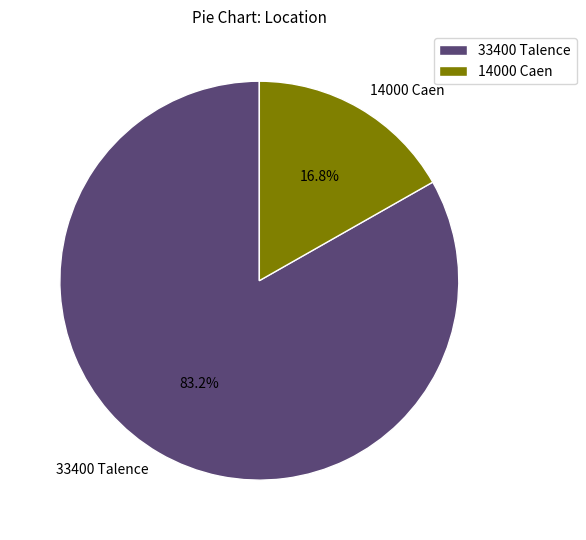

To the nearest percent, what is the difference between the largest and smallest slice percentages?

66%